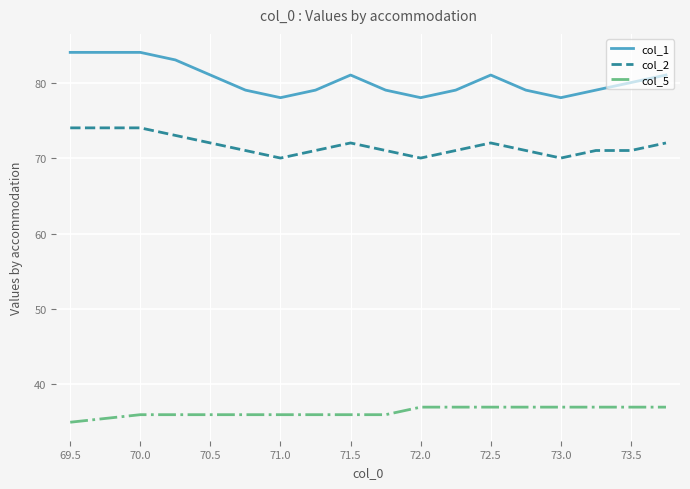

Which series has the largest range (max minus min)?

col_1